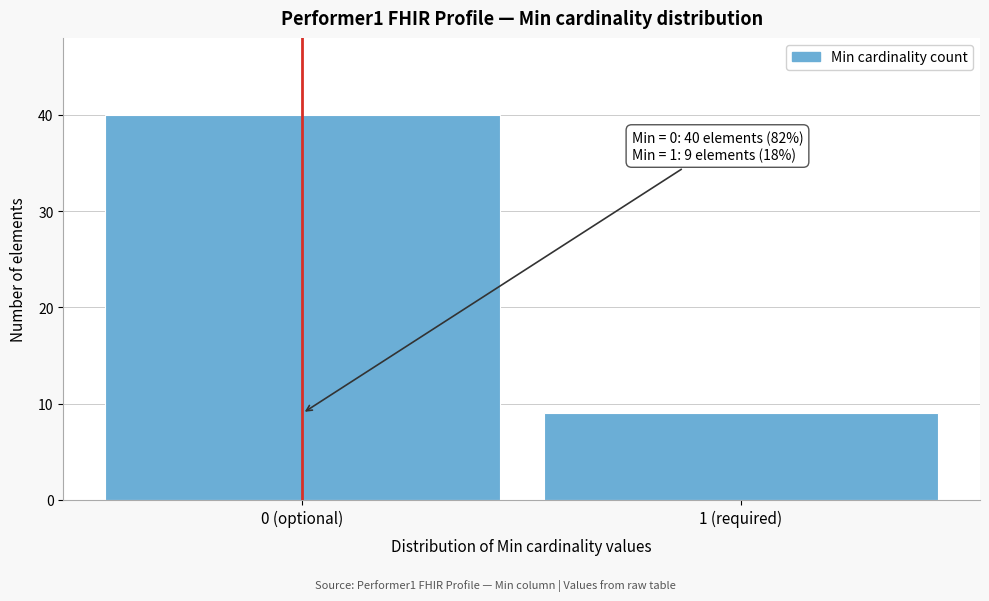

Reading left to right, extract all data points from this chart.

40	9